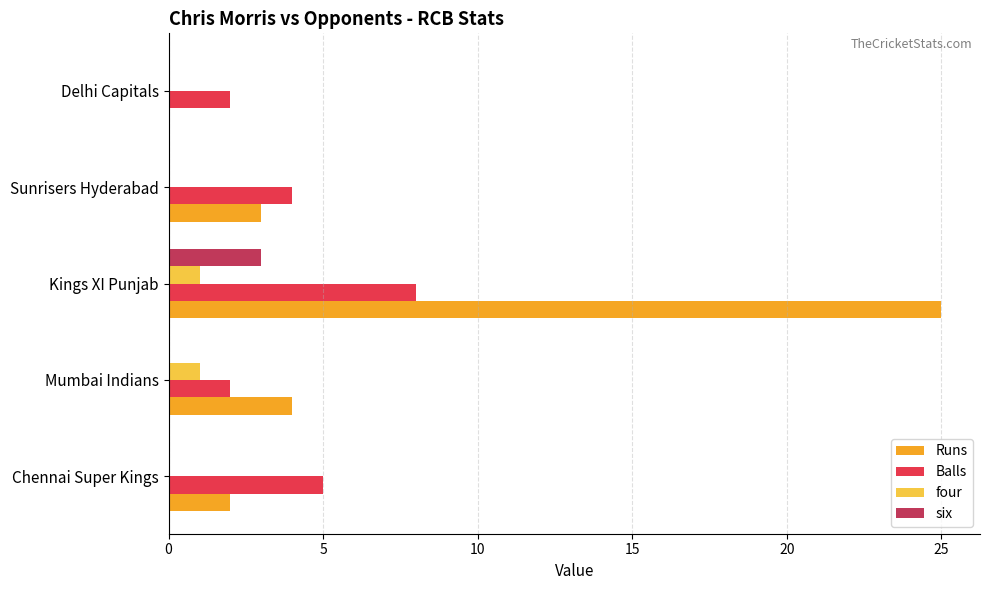

True or false: six has a value of 1 at Sunrisers Hyderabad.

False